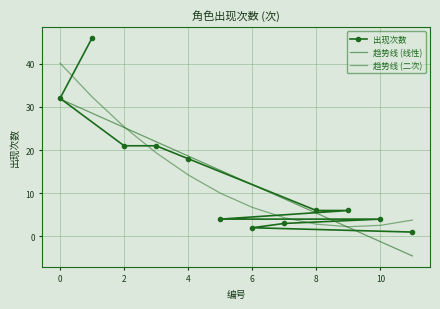

List the series in order of their peak value, lowest first.

趋势线 (线性), 趋势线 (二次), 出现次数